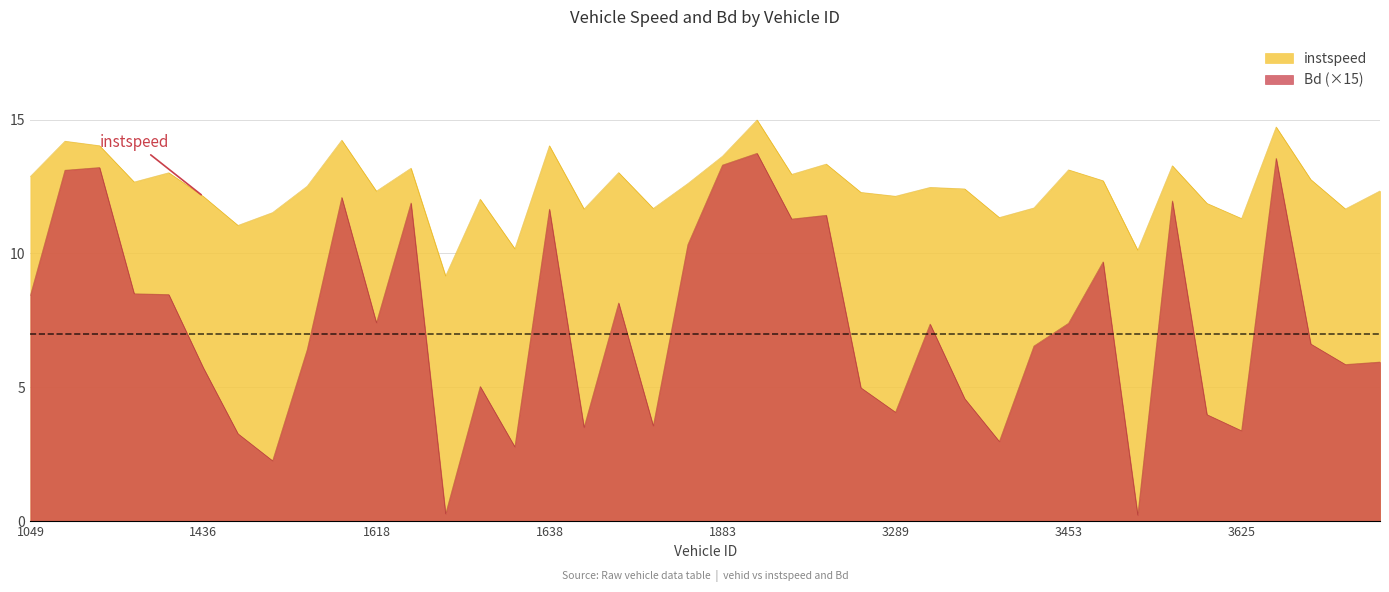

True or false: instspeed has a value of 12.7 at 1053.0.

True